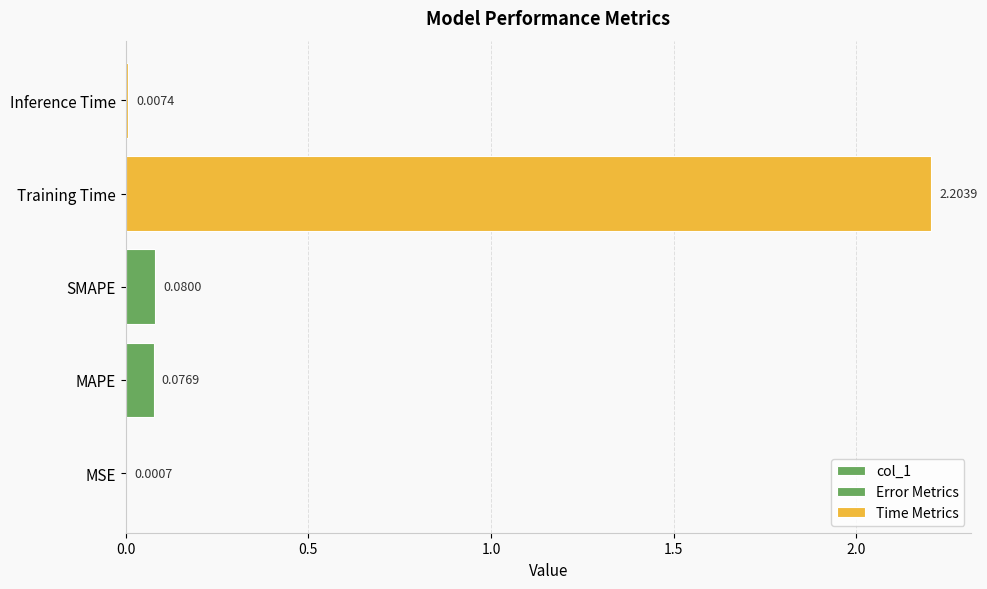

What is the value of the 3rd bar from the left?

0.1